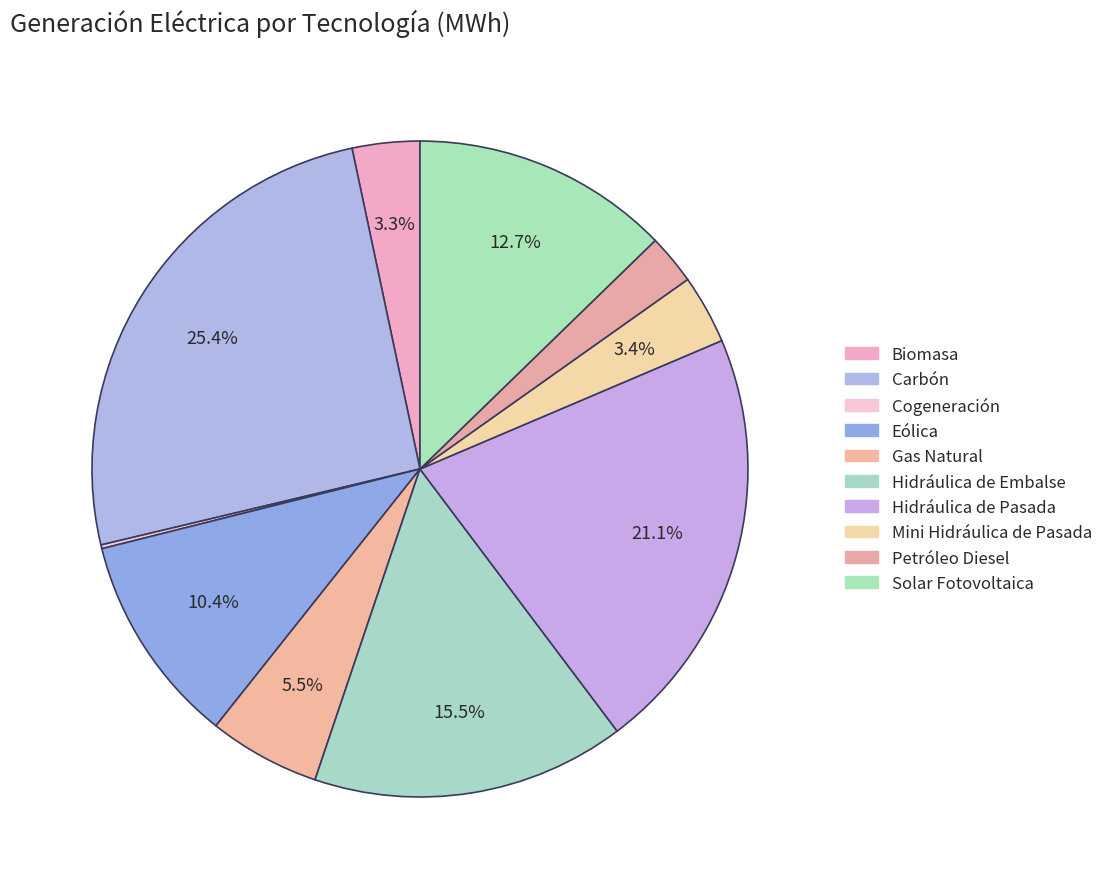

To the nearest percent, what is the combined percentage of Hidráulica de Embalse and Gas Natural?

21%